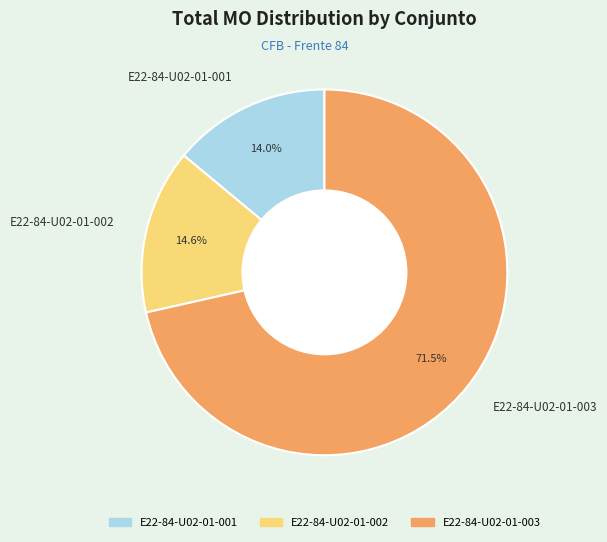

How many slices are in this pie chart?

3